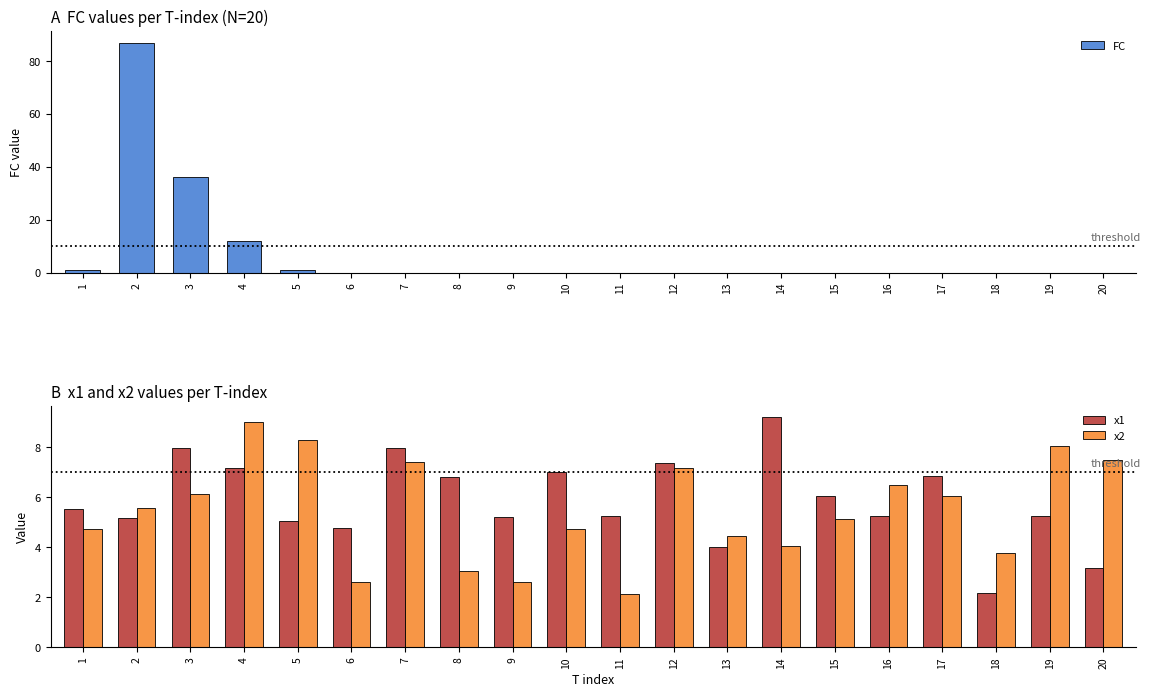

Reading right to left, list all the values displayed in this chart.

FC: 20=0.0	19=0.0	18=0.0	17=0.0	16=0.0	15=0.0	14=0.0	13=0.0	12=0.0	11=0.0	10=0.0	9=0.0	8=0.0	7=0.0	6=0.0	5=1.0	4=12.0	3=36.0	2=87.0	1=1.0
x1: 20=3.2	19=5.3	18=2.2	17=6.9	16=5.2	15=6.0	14=9.2	13=4.0	12=7.4	11=5.3	10=7.0	9=5.2	8=6.8	7=8.0	6=4.8	5=5.1	4=7.2	3=8.0	2=5.2	1=5.5
x2: 20=7.5	19=8.1	18=3.8	17=6.1	16=6.5	15=5.1	14=4.0	13=4.5	12=7.2	11=2.1	10=4.7	9=2.6	8=3.1	7=7.4	6=2.6	5=8.3	4=9.0	3=6.1	2=5.6	1=4.7